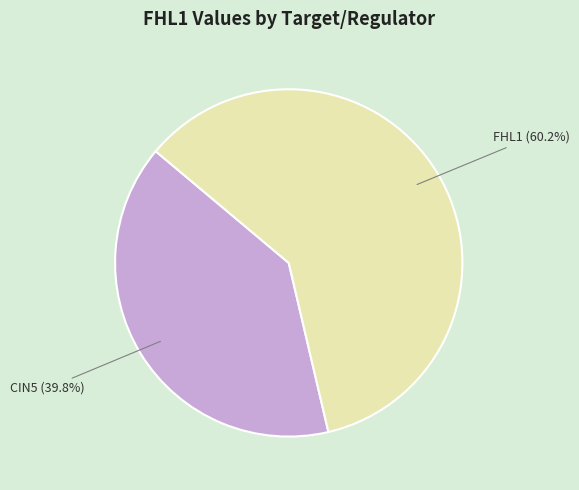

Which has a higher value, FHL1 or CIN5?

FHL1